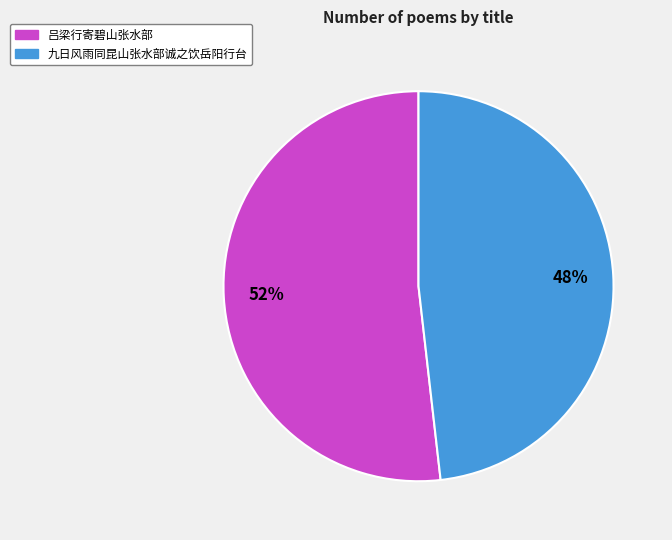

To the nearest percent, what is the average slice percentage?

50%